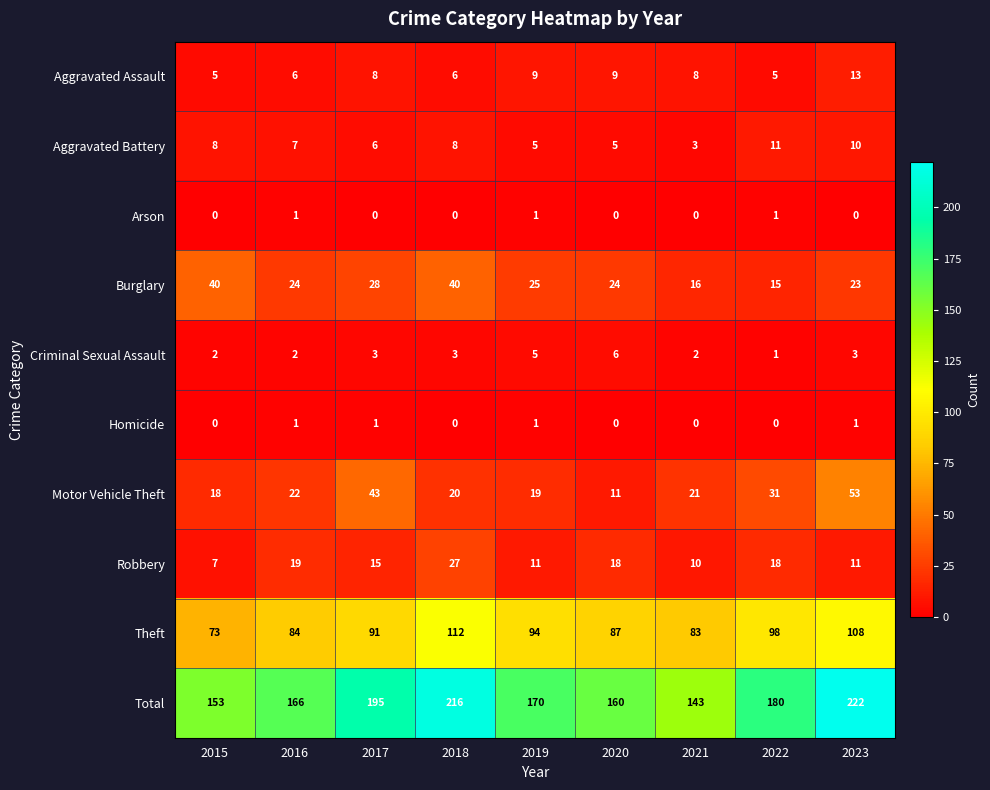

The Burglary series shows 10 at 2018. True or false?

False